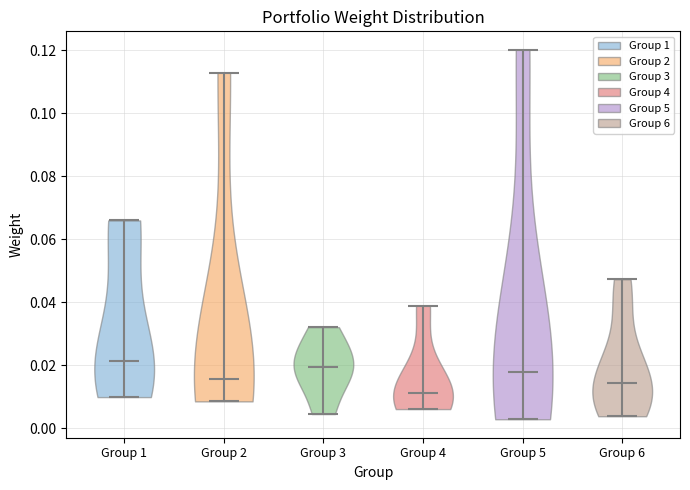

Which violin has the lowest median line?

Group 4